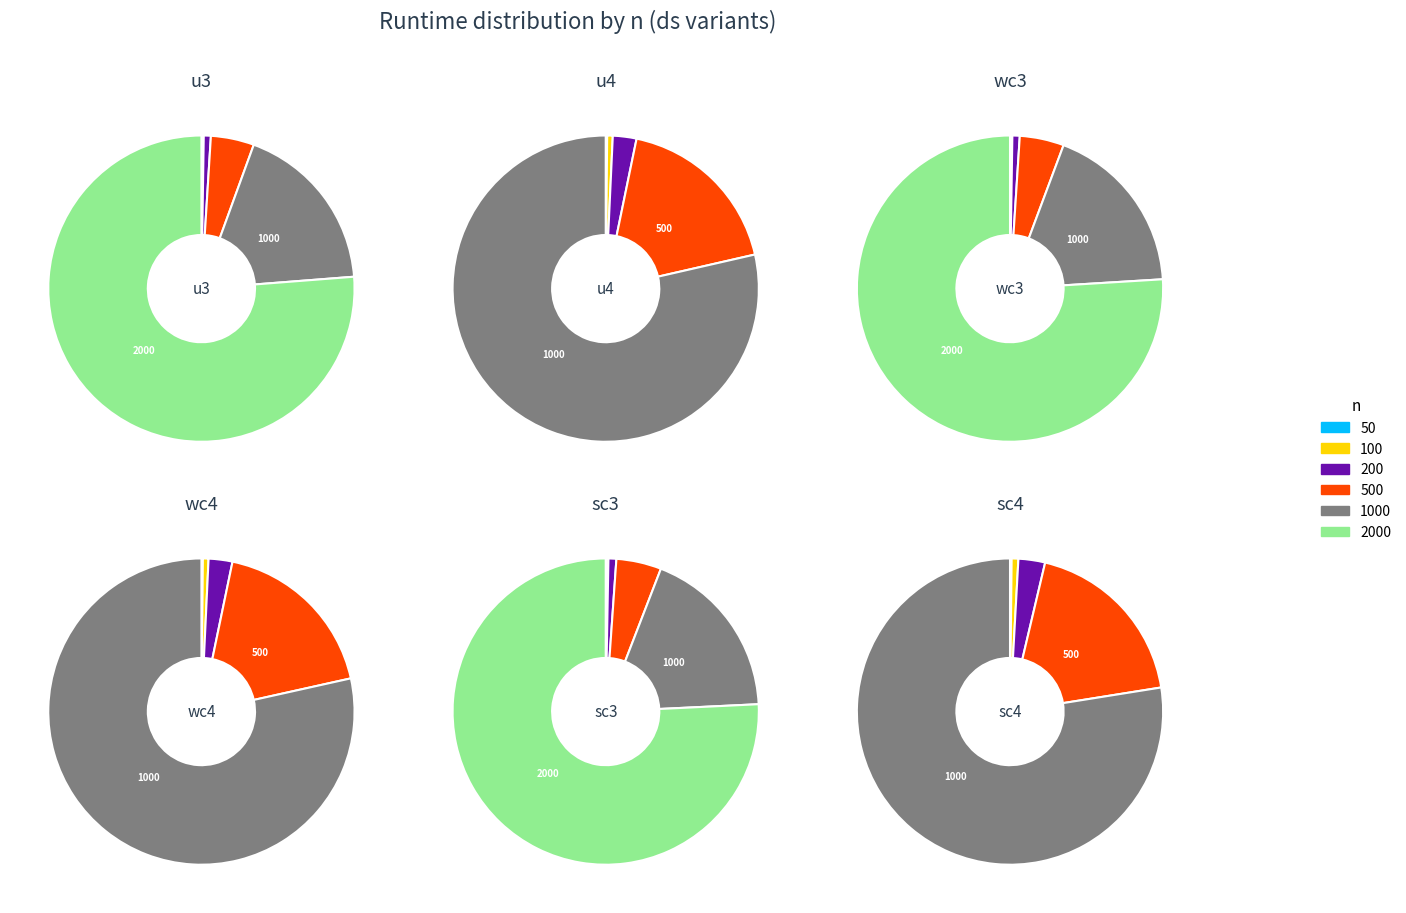

To the nearest percent, what portion does 2000 represent?

76%